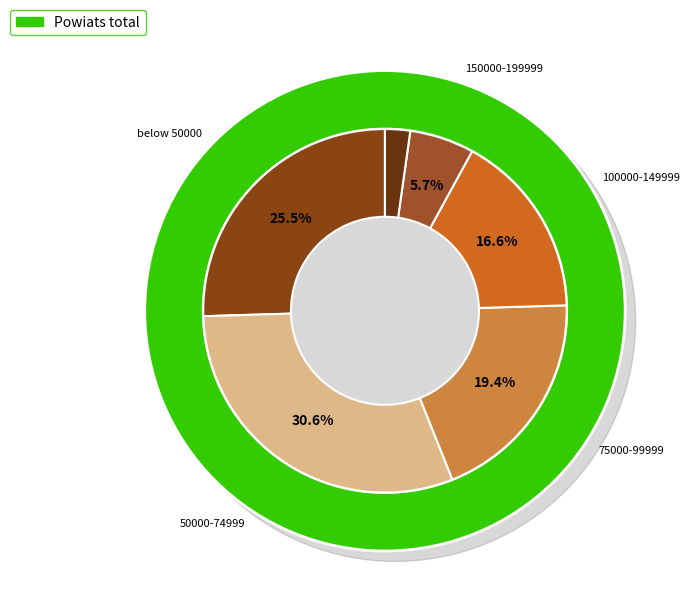

To the nearest percent, what is the average slice percentage?

17%